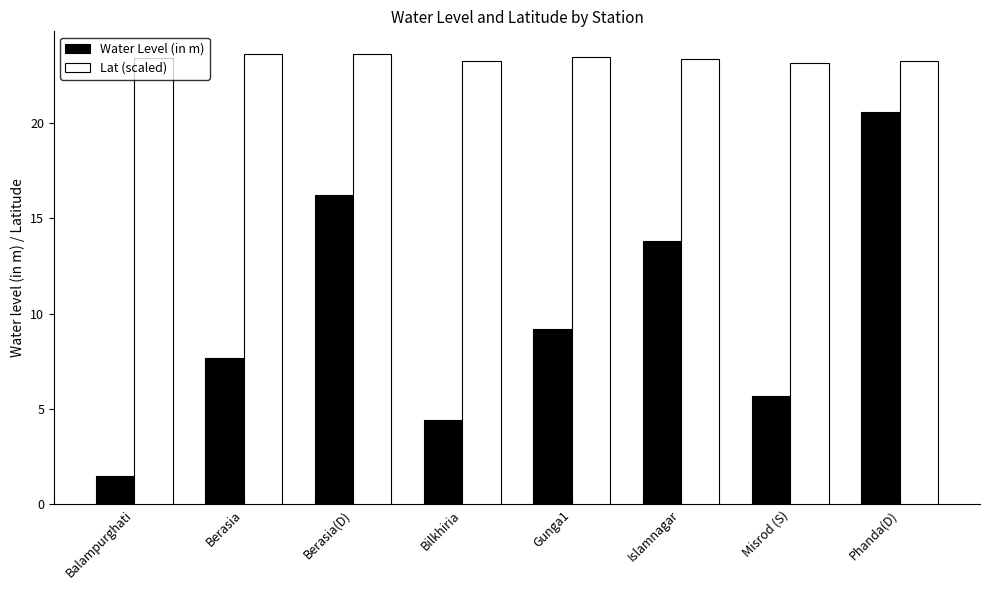

What is the sum of the Lat (scaled) values at Berasia and Bilkhiria?

46.9